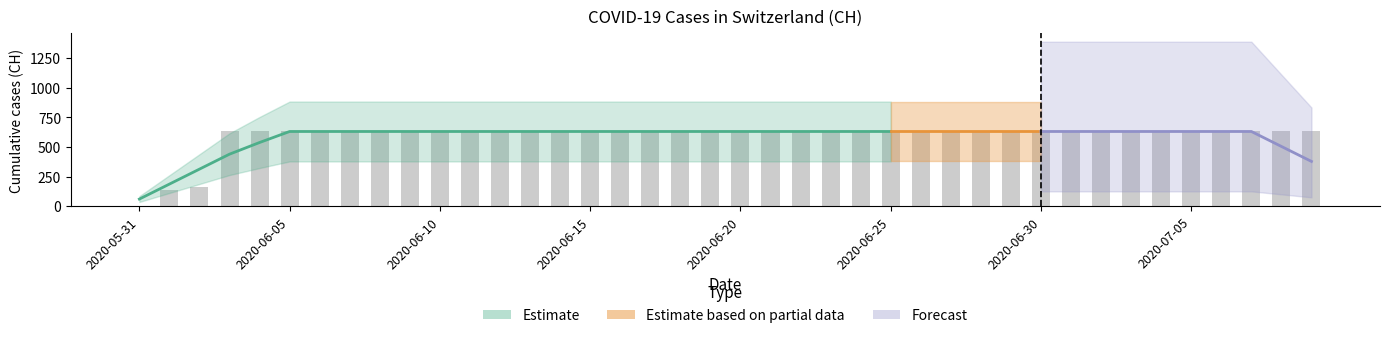

The value at 2020-07-04 is 631. True or false?

True